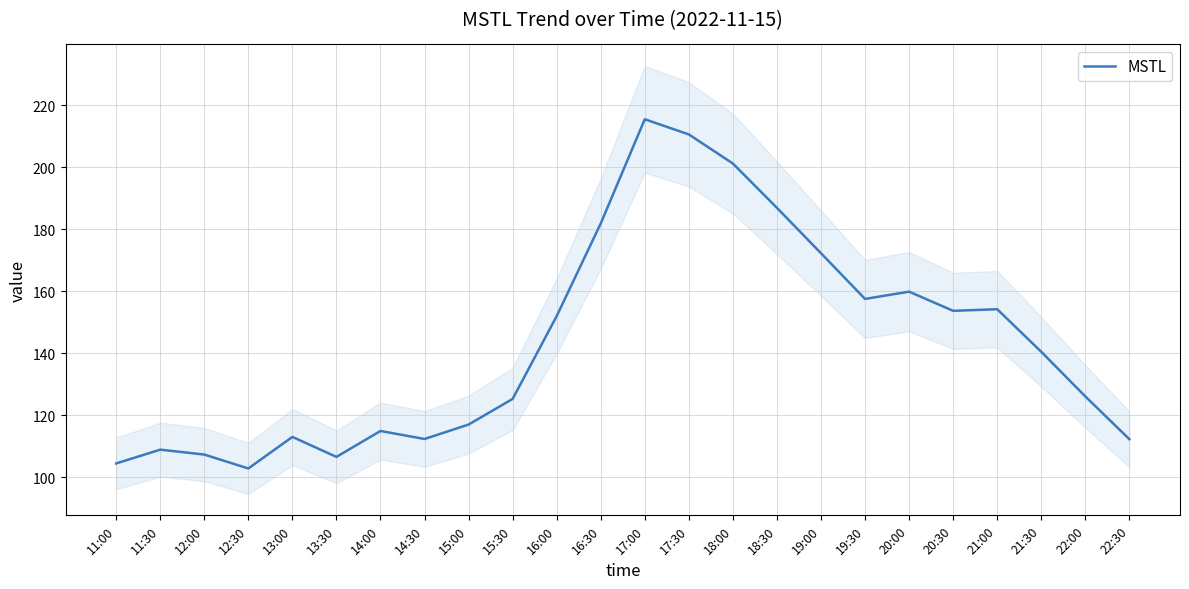

List the labels in order of value, largest first.

17:00, 17:30, 18:00, 18:30, 16:30, 19:00, 20:00, 19:30, 21:00, 20:30, 16:00, 21:30, 22:00, 15:30, 15:00, 14:00, 13:00, 14:30, 22:30, 11:30, 12:00, 13:30, 11:00, 12:30